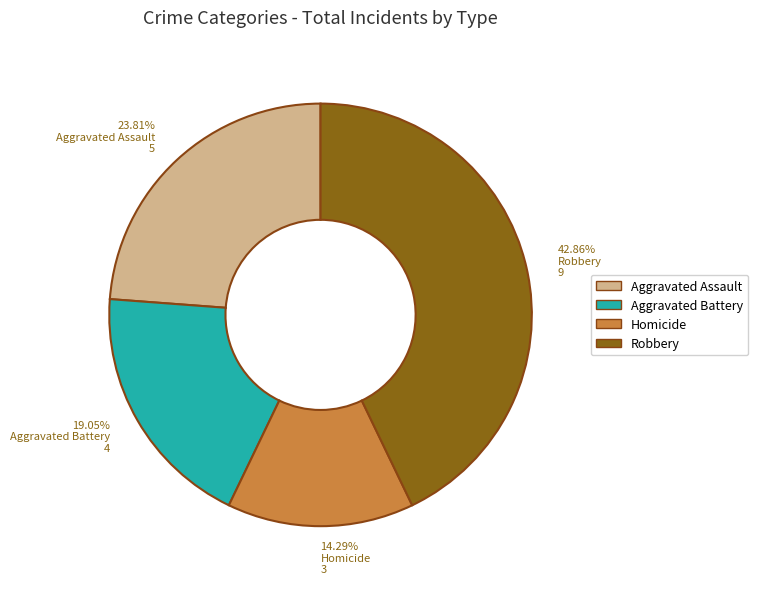

Rank the categories by value from lowest to highest.

Homicide, Aggravated Battery, Aggravated Assault, Robbery